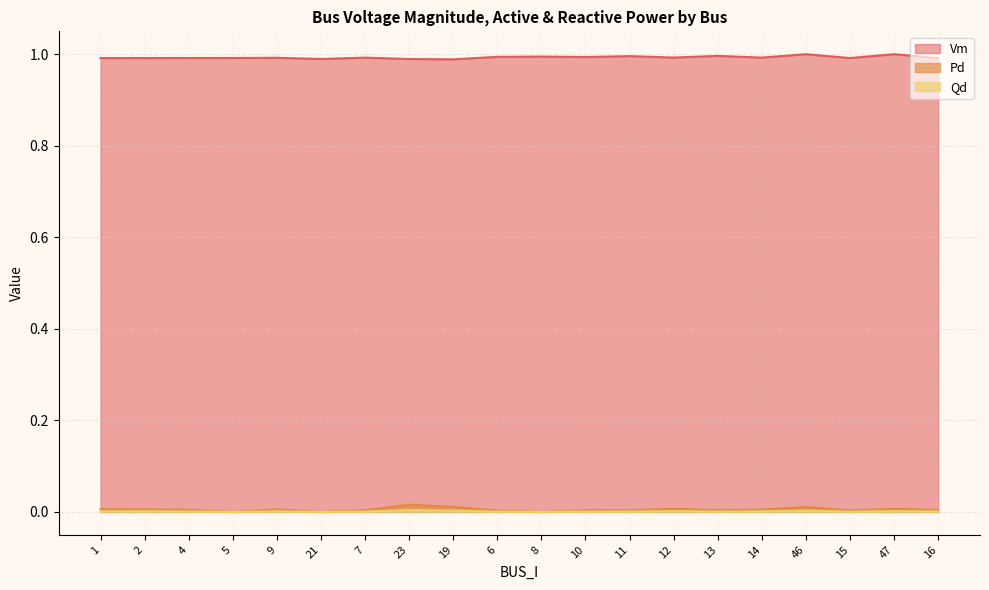

Reading right to left, what are all the values shown in this chart?

Vm: 16=1.0	47=1.0	15=1.0	46=1.0	14=1.0	13=1.0	12=1.0	11=1.0	10=1.0	8=1.0	6=1.0	19=1.0	23=1.0	7=1.0	21=1.0	9=1.0	5=1.0	4=1.0	2=1.0	1=1.0
Pd: 16=0.0	47=0.0	15=0.0	46=0.0	14=0.0	13=0.0	12=0.0	11=0.0	10=0.0	8=0.0	6=0.0	19=0.0	23=0.0	7=0.0	21=0.0	9=0.0	5=0.0	4=0.0	2=0.0	1=0.0
Qd: 16=0.0	47=0.0	15=0.0	46=0.0	14=0.0	13=0.0	12=0.0	11=0.0	10=0.0	8=0.0	6=0.0	19=0.0	23=0.0	7=0.0	21=0.0	9=0.0	5=0.0	4=0.0	2=0.0	1=0.0